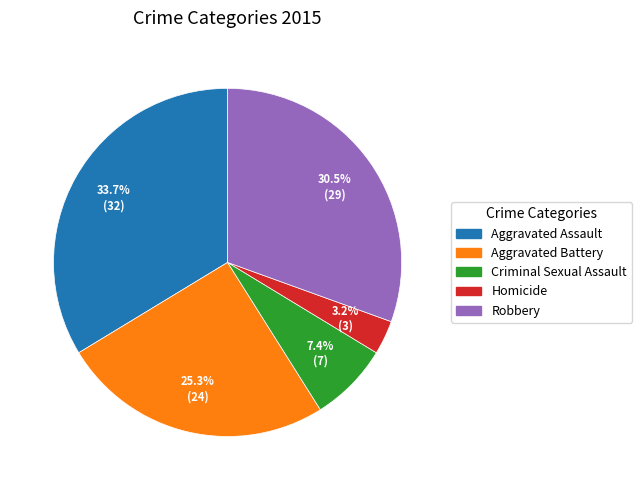

Is there any slice that represents more than half of the pie?

No